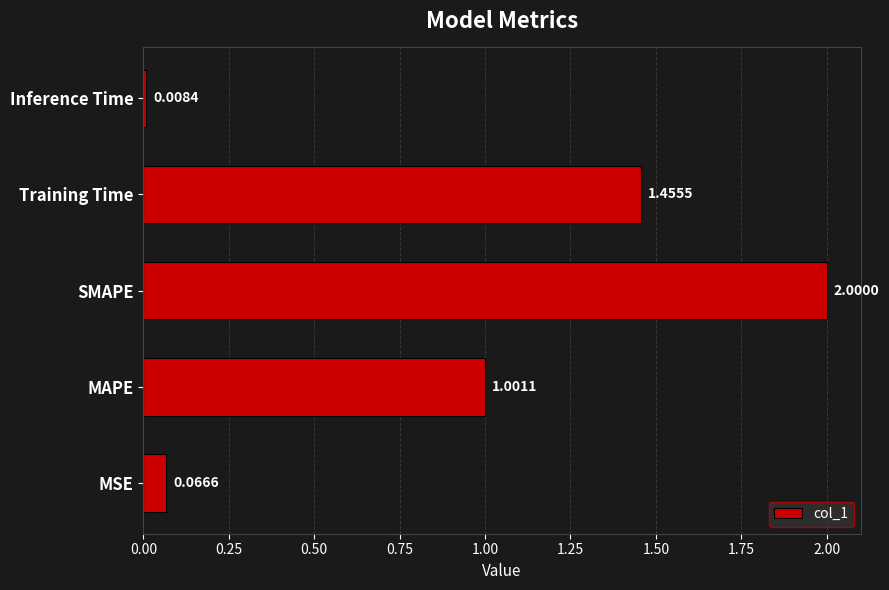

Between Inference Time and SMAPE, which is larger?

SMAPE